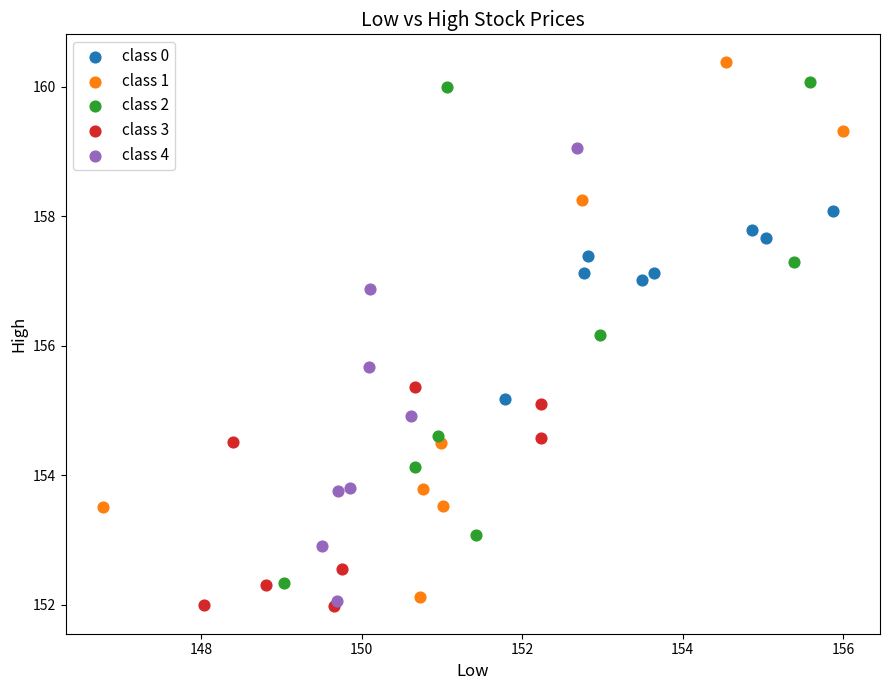

Which series has the largest Y range (max minus min)?

class 1